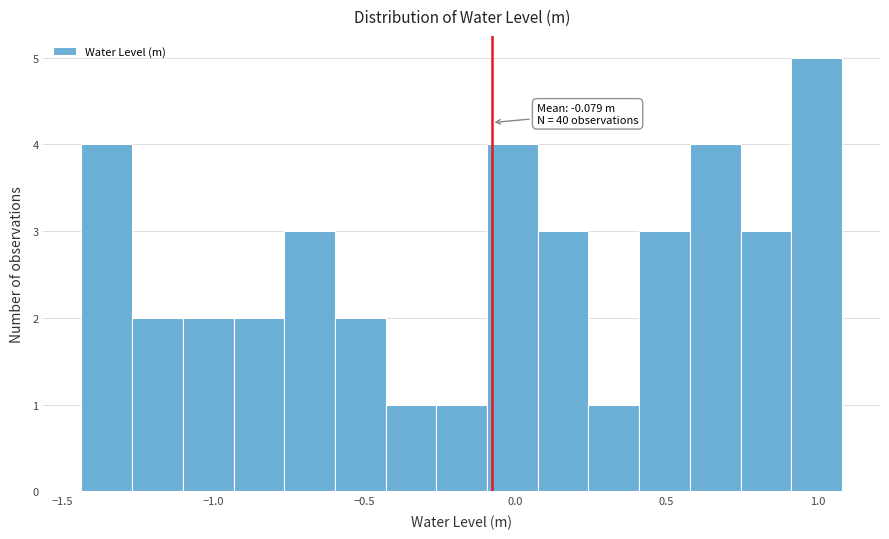

Read against the x-axis, roughly where is the centre of the tallest bar?

1.00